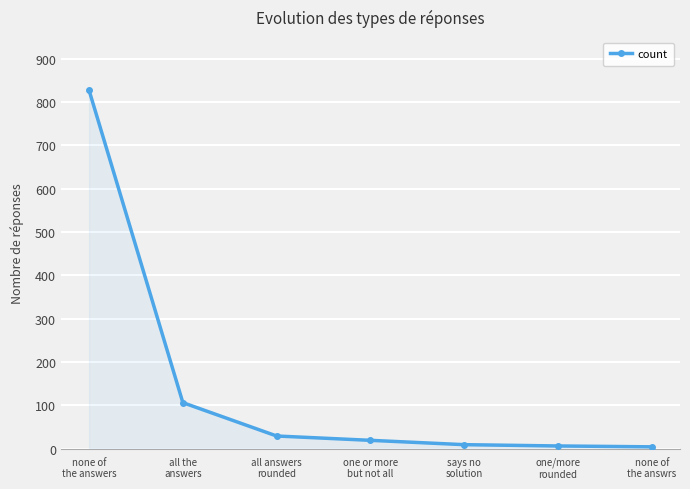

What is the maximum value shown in the chart?

827